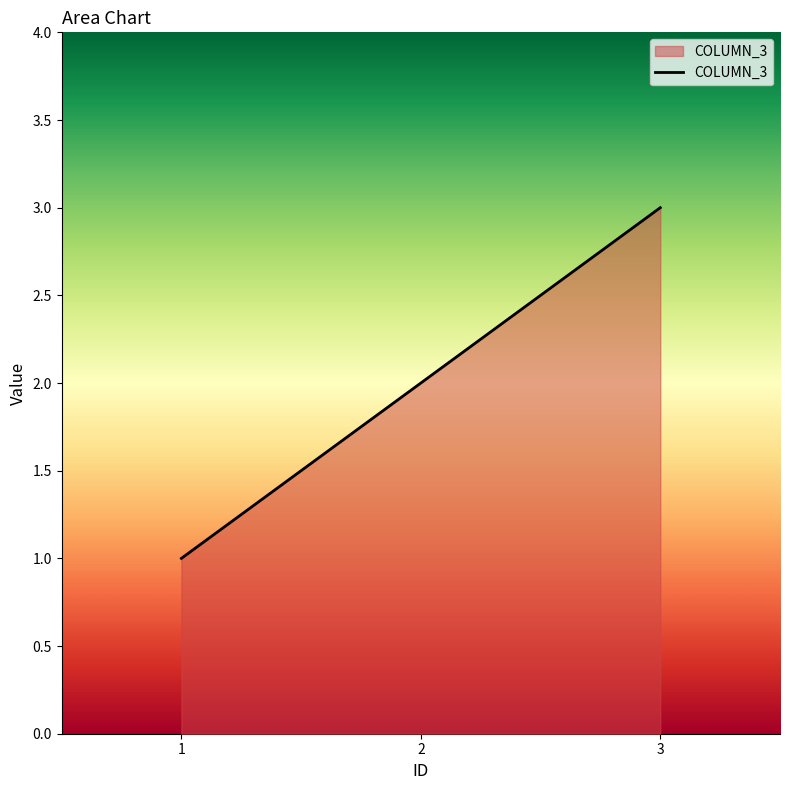

True or false: the data shows 2 at 2.

True